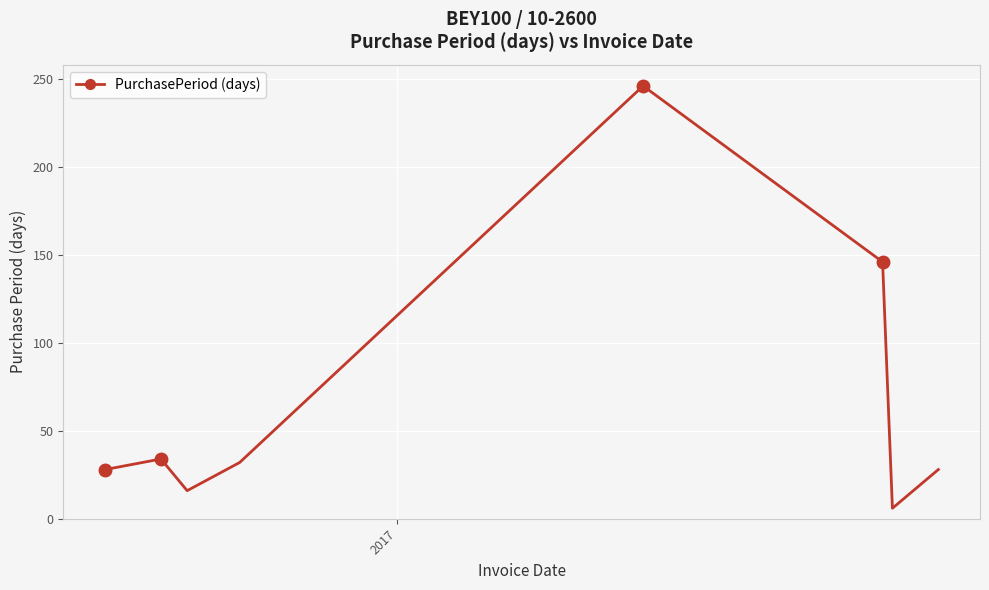

Reading right to left, transcribe all the data shown in this chart.

28	6	146	246	32	16	34	28